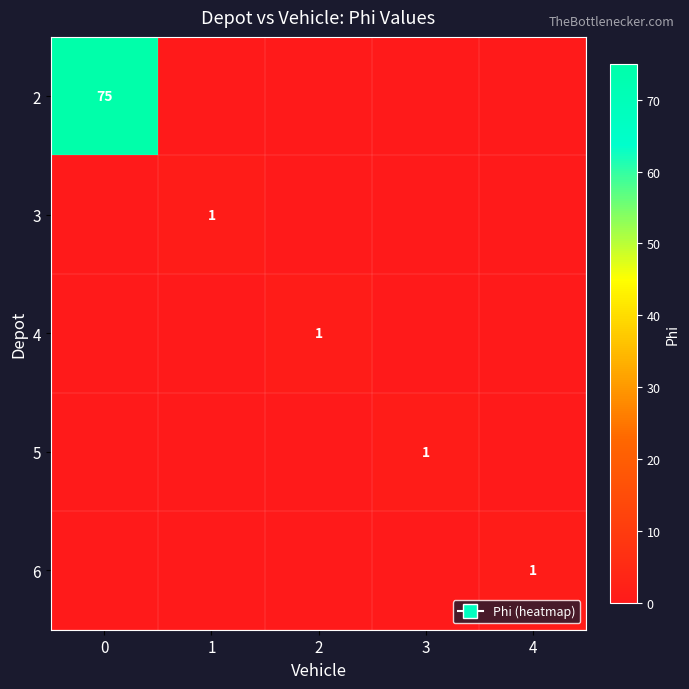

Which series has the largest range (max minus min)?

row_0